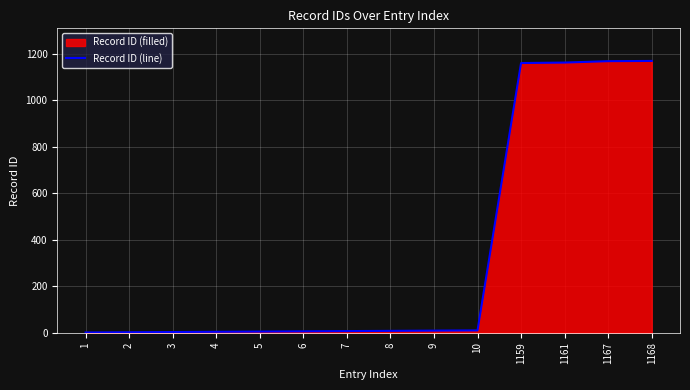

Rank the categories by value from highest to lowest.

1168, 1167, 1161, 1159, 10, 9, 8, 7, 6, 5, 4, 3, 2, 1